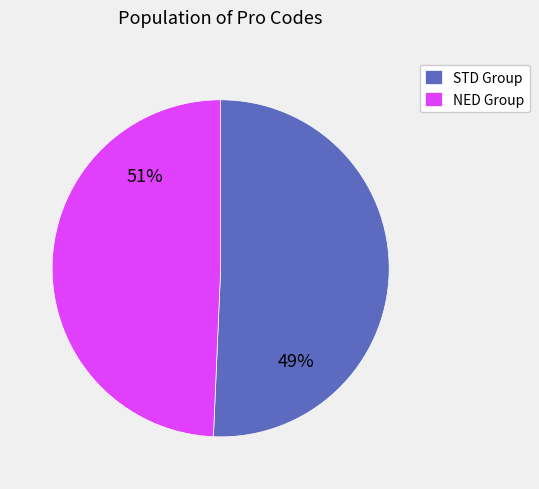

Does STDPRO0528 account for over 50% of the chart?

No